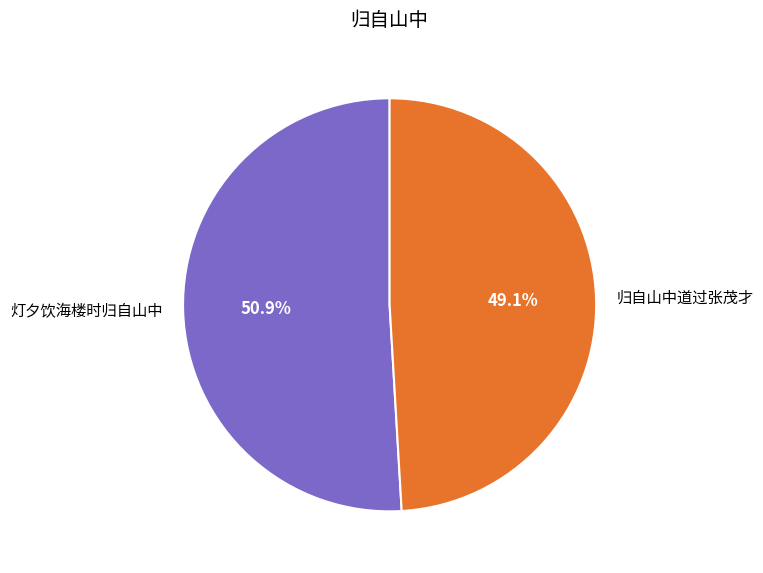

What is the ratio of the value at 灯夕饮海楼时归自山中 to the value at 归自山中道过张茂才?

1.0